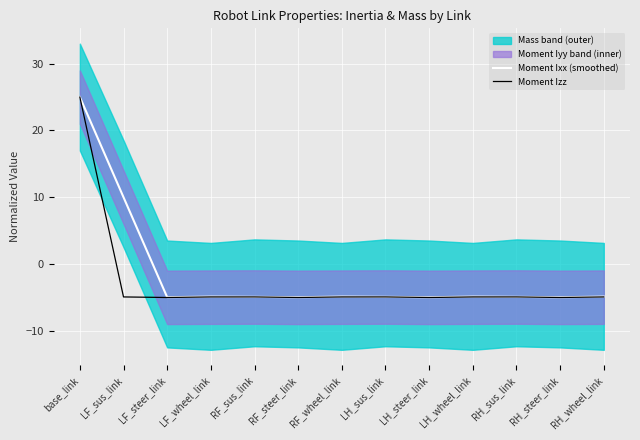

Reading left to right, extract all data points from this chart.

Moment Ixx (smoothed): base_link=25.0	LF_sus_link=10.0	LF_steer_link=-5.0	LF_wheel_link=-4.9	RF_sus_link=-4.9	RF_steer_link=-5.0	RF_wheel_link=-4.9	LH_sus_link=-4.9	LH_steer_link=-5.0	LH_wheel_link=-4.9	RH_sus_link=-4.9	RH_steer_link=-5.0	RH_wheel_link=-4.9
Moment Izz: base_link=25.0	LF_sus_link=-4.9	LF_steer_link=-5.0	LF_wheel_link=-4.9	RF_sus_link=-4.9	RF_steer_link=-5.0	RF_wheel_link=-4.9	LH_sus_link=-4.9	LH_steer_link=-5.0	LH_wheel_link=-4.9	RH_sus_link=-4.9	RH_steer_link=-5.0	RH_wheel_link=-4.9